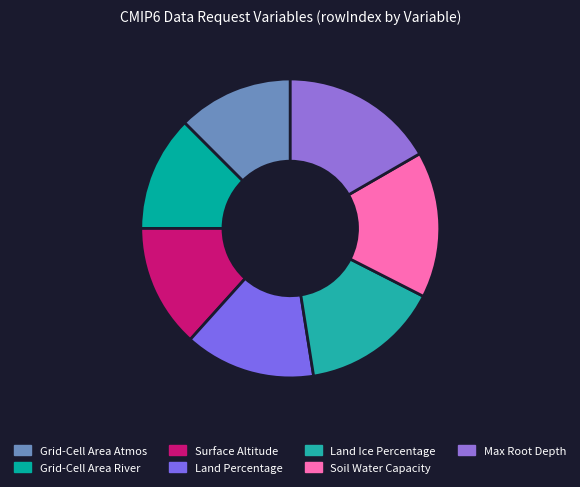

What is the largest slice in the pie chart?

Maximum Root Depth